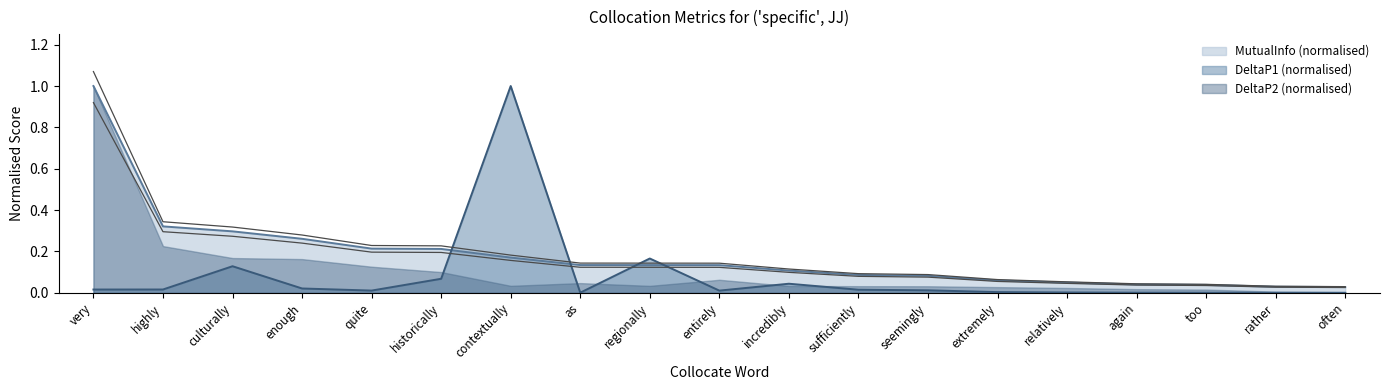

Is the value of MutualInfo at extremely greater than the value of DeltaP2 at regionally?

No